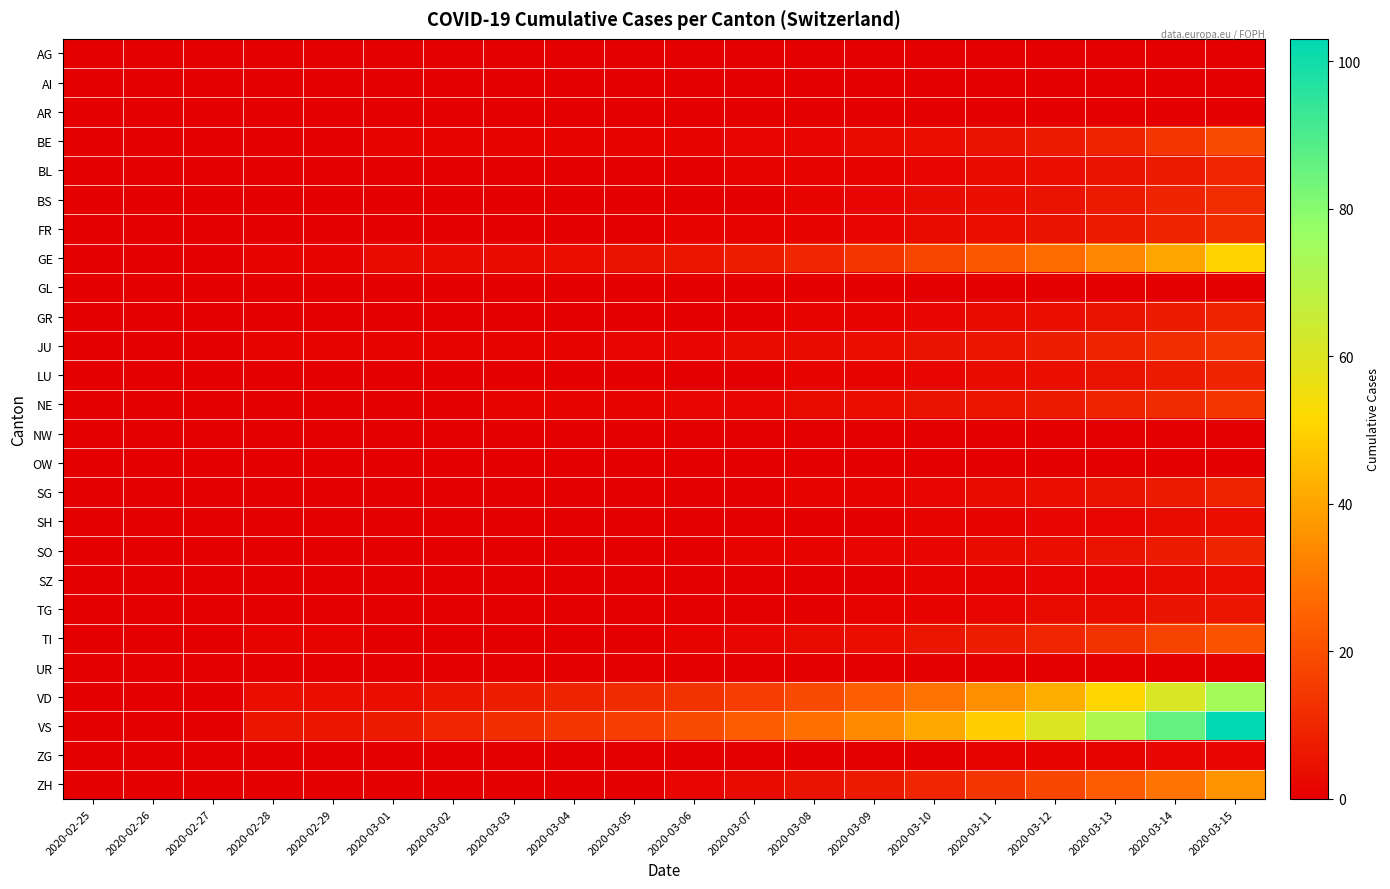

What is the greatest value displayed?

103